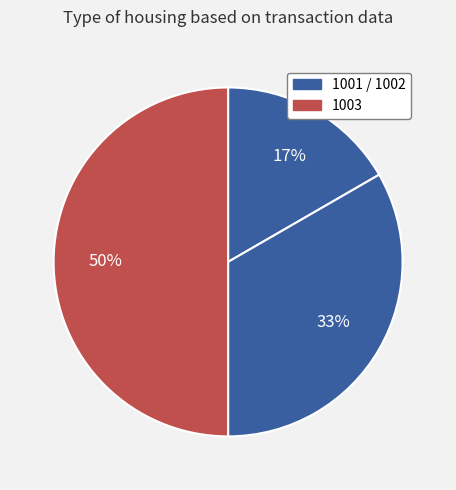

How many segments does this pie chart have?

3